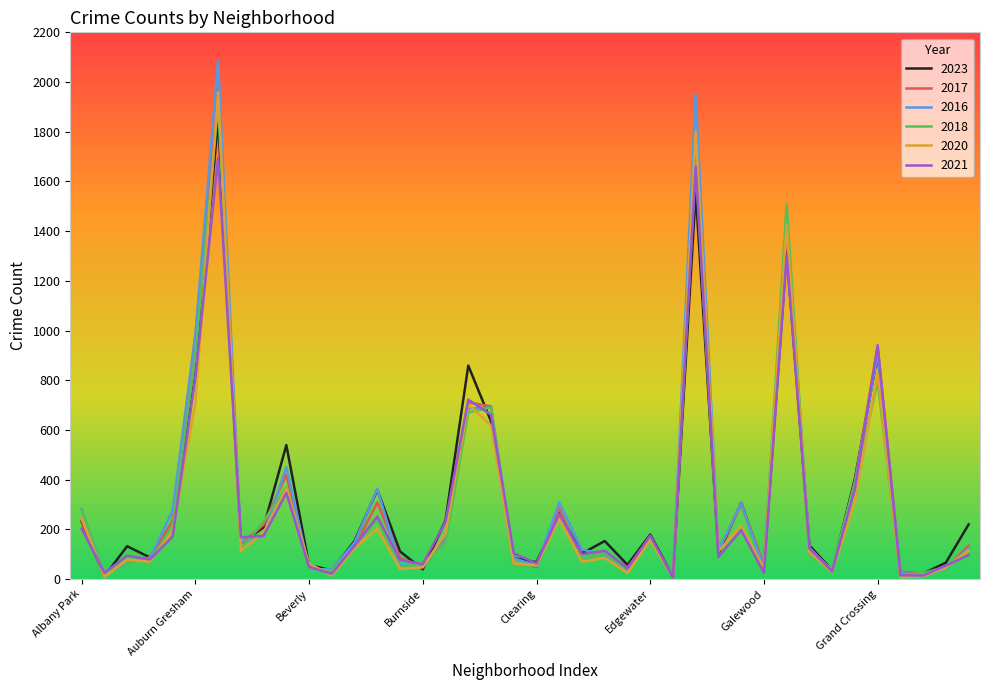

Which series has the largest range (max minus min)?

2016